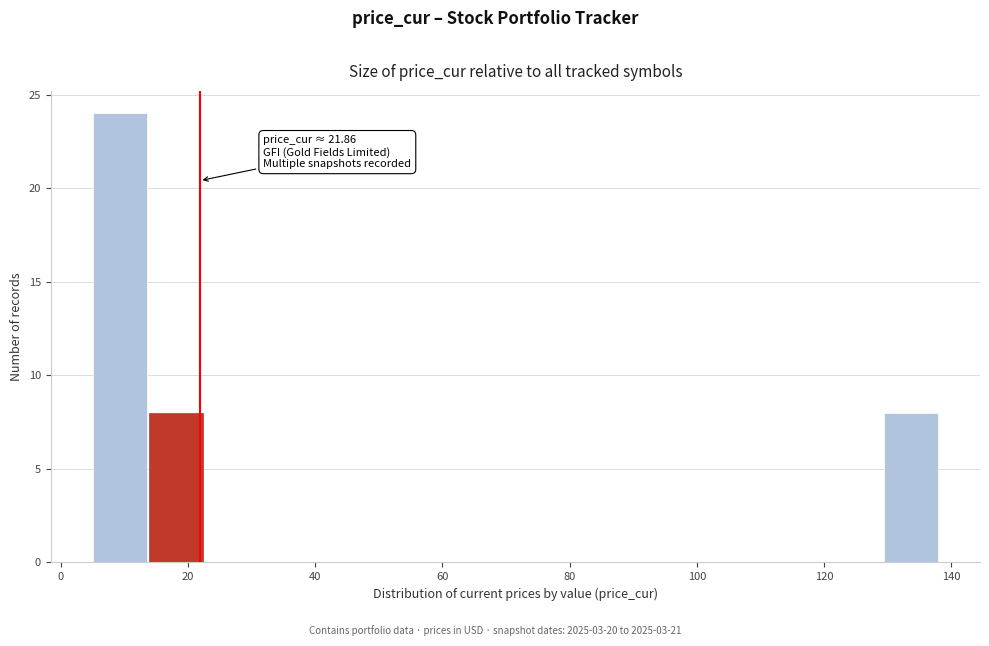

Over which range of the x-axis is the bar tallest?

6 to 14